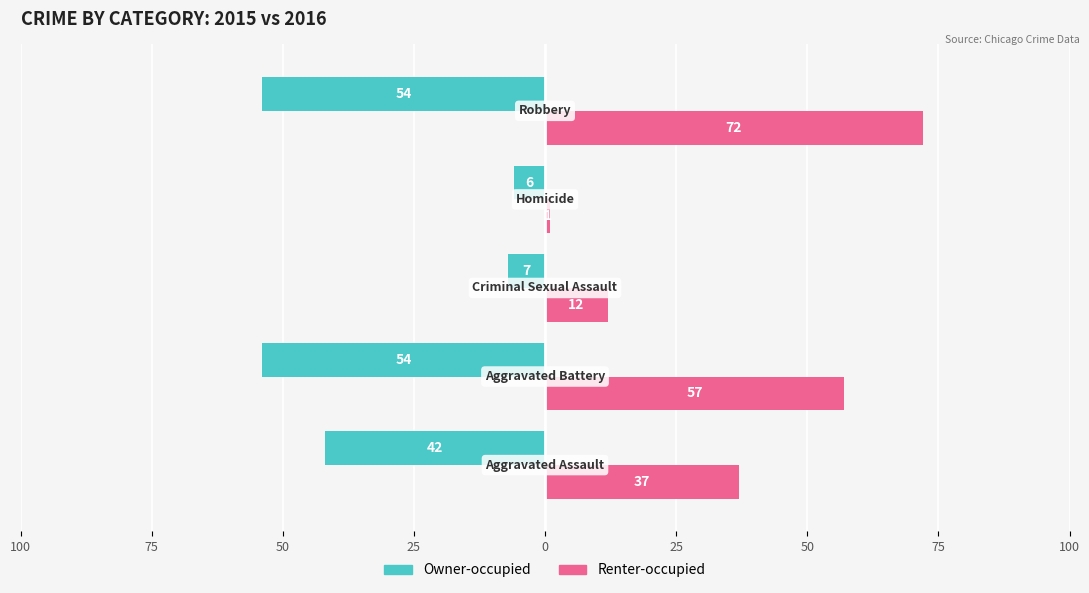

What are all the series names shown in the legend?

Owner-occupied, Renter-occupied